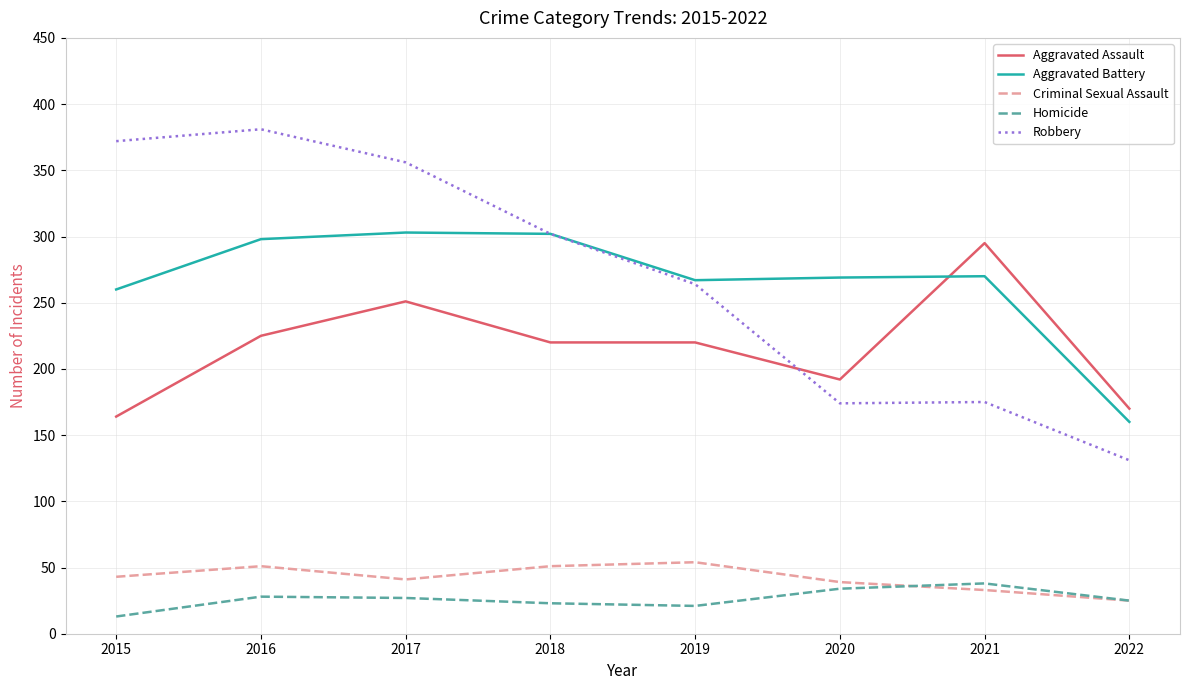

What is the approximate value of Criminal Sexual Assault at 2016?

51